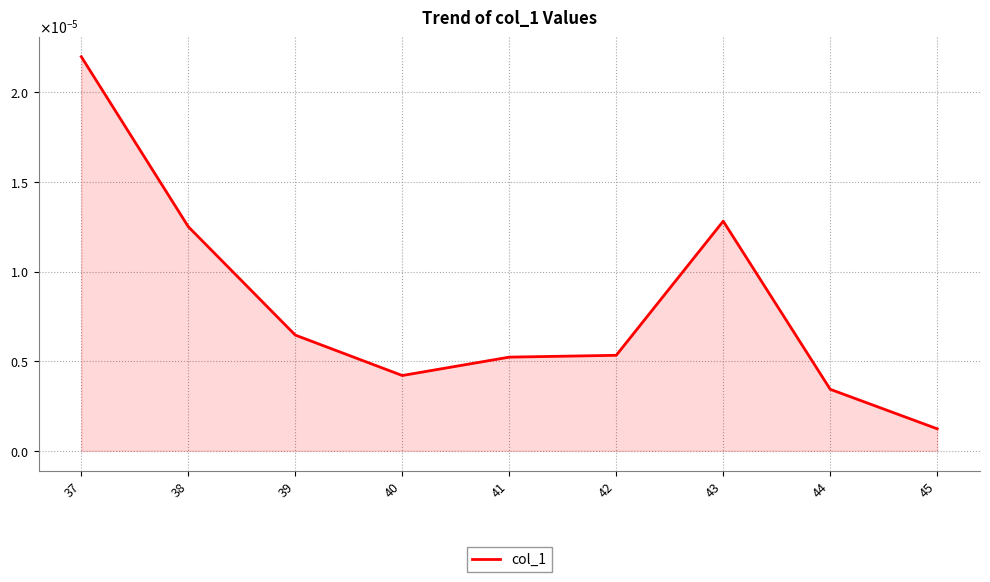

Which category has the lowest value across all series?

45